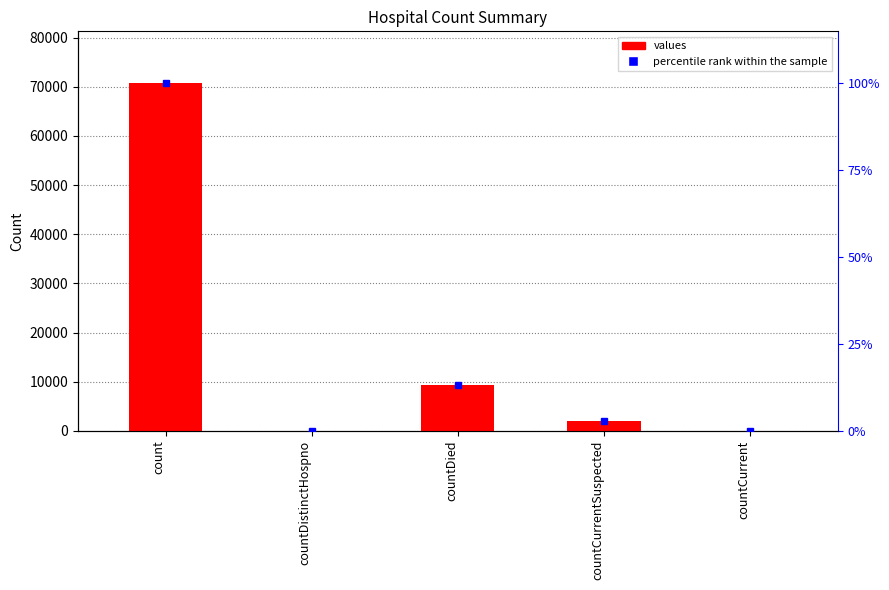

At which label is percentile rank within the sample closest to 50?

countDied